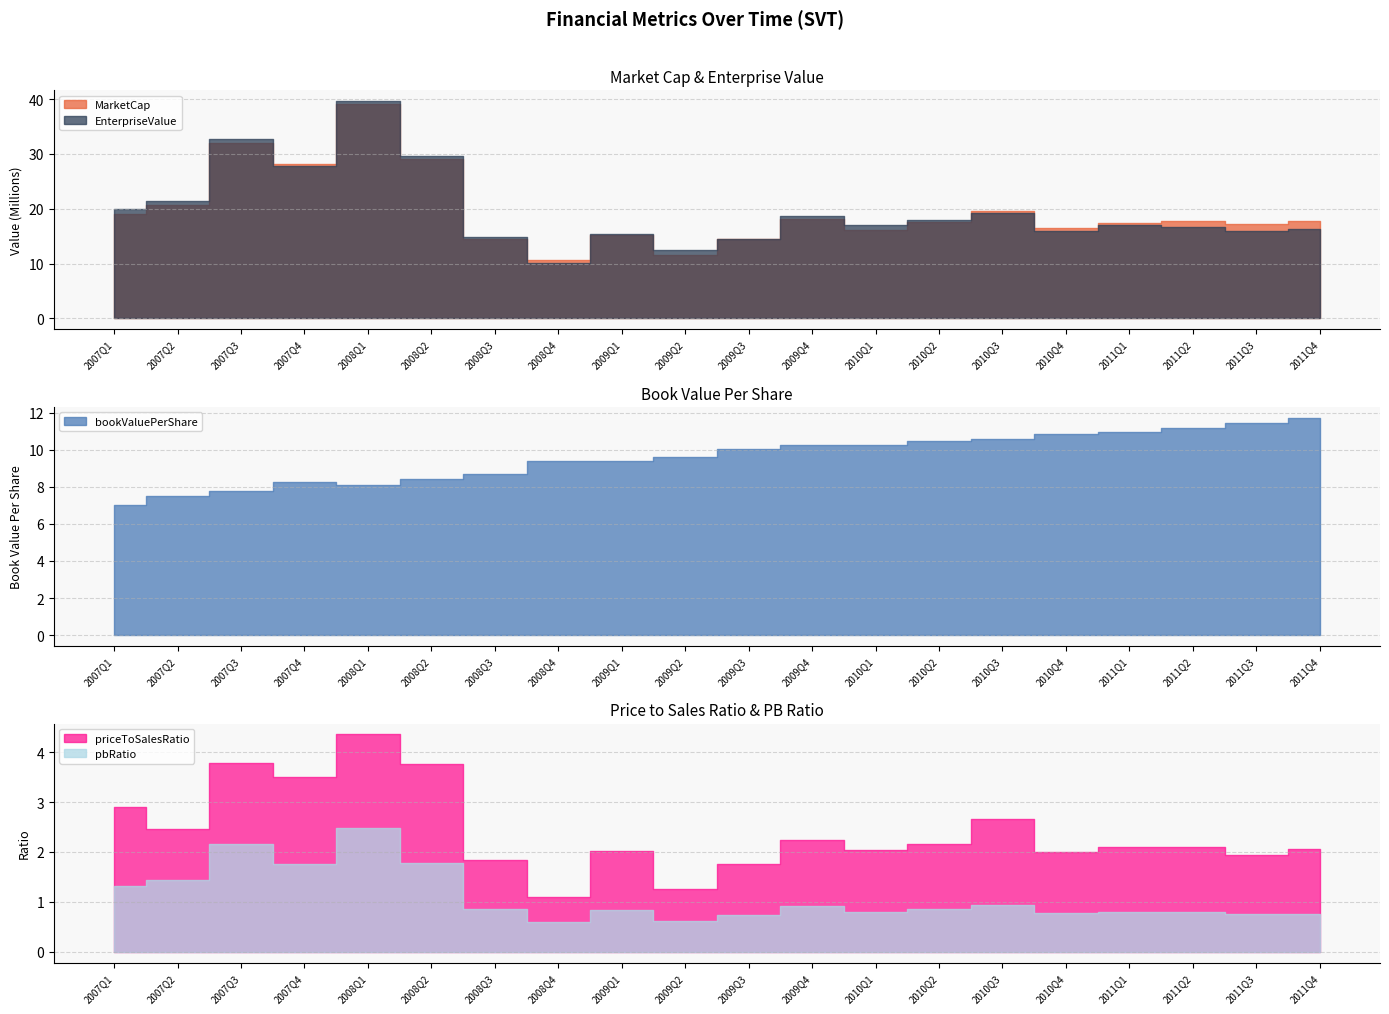

Read the bookValuePerShare value at 2009Q3.

10.1